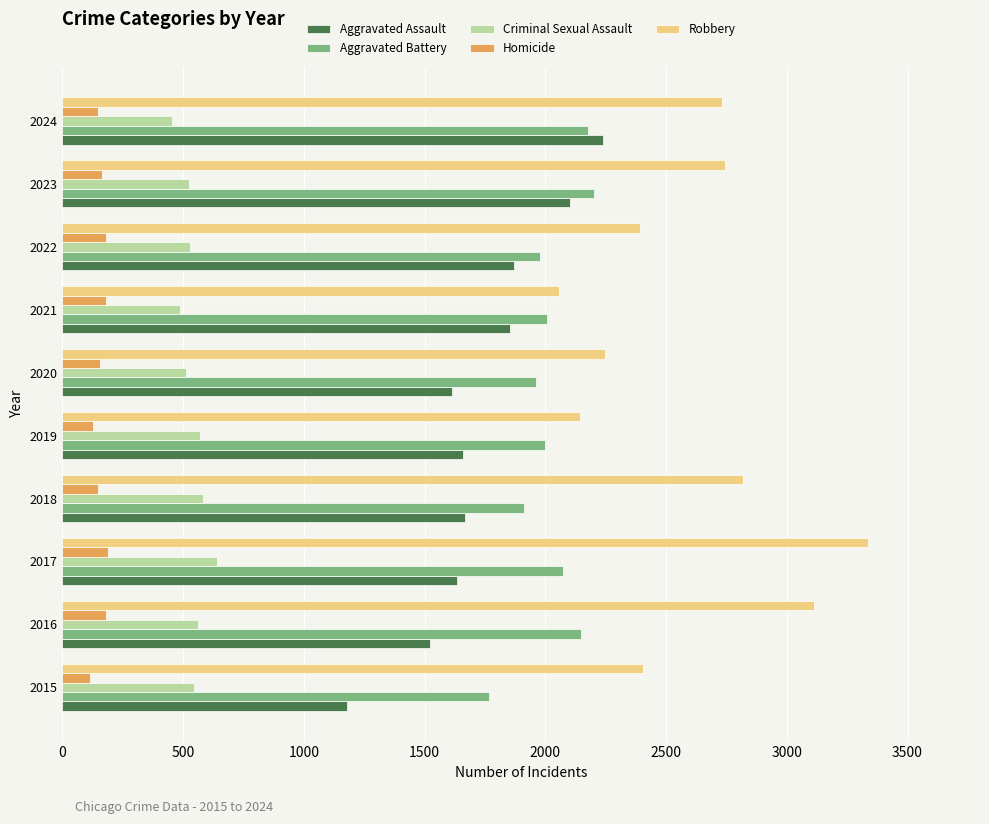

How many values in the Aggravated Assault series are below 1668?

5